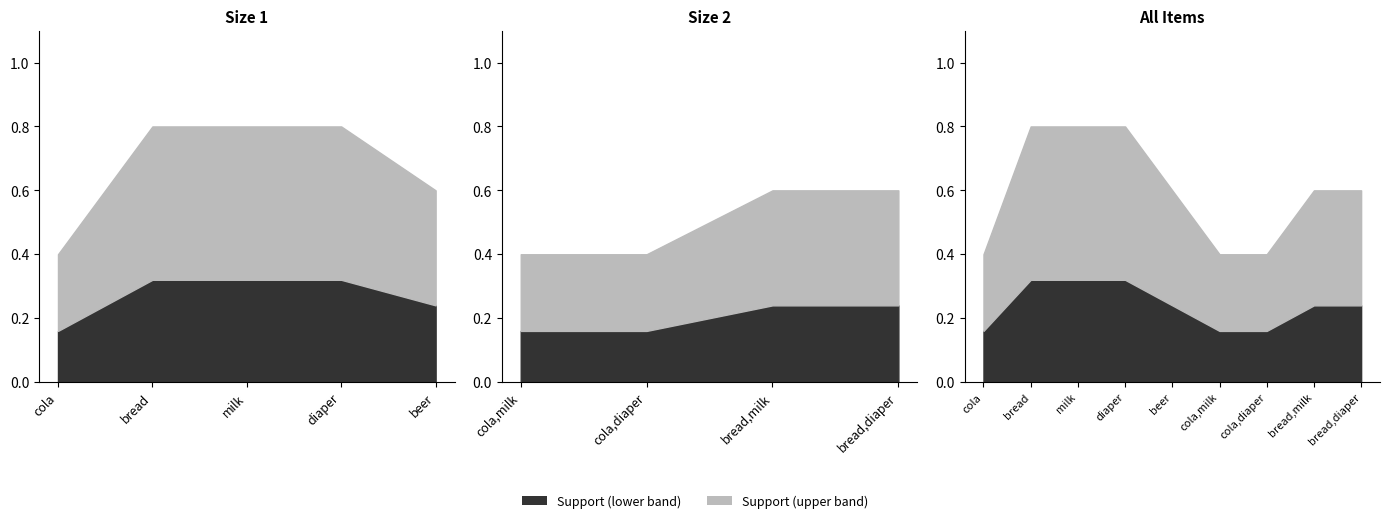

At how many categories does at least one series exceed 0?

9